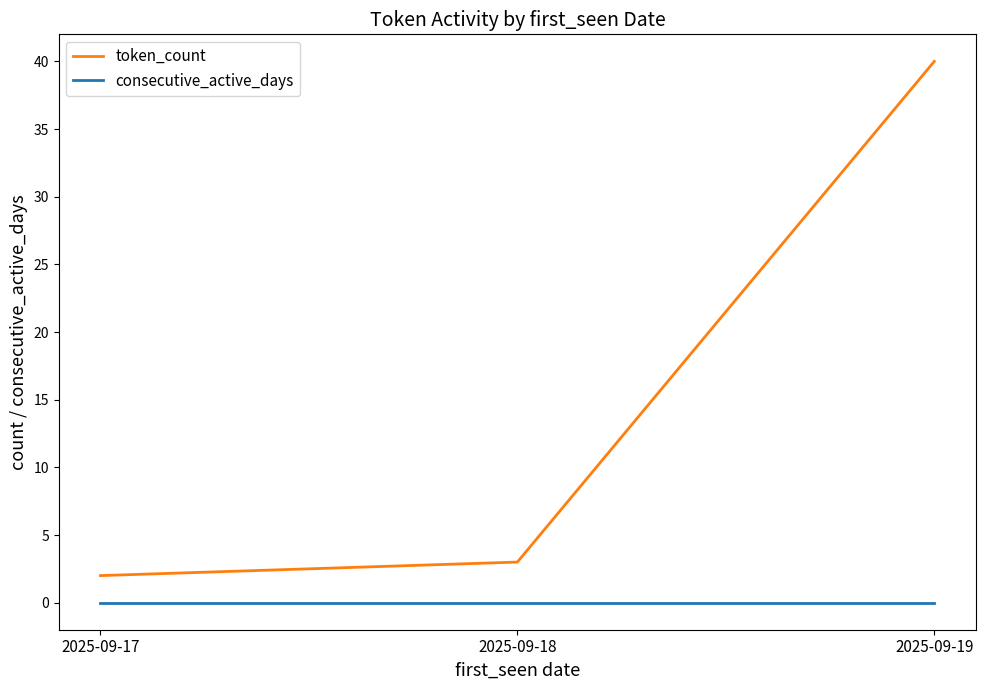

At which category does the chart reach its peak across all series?

2025-09-19